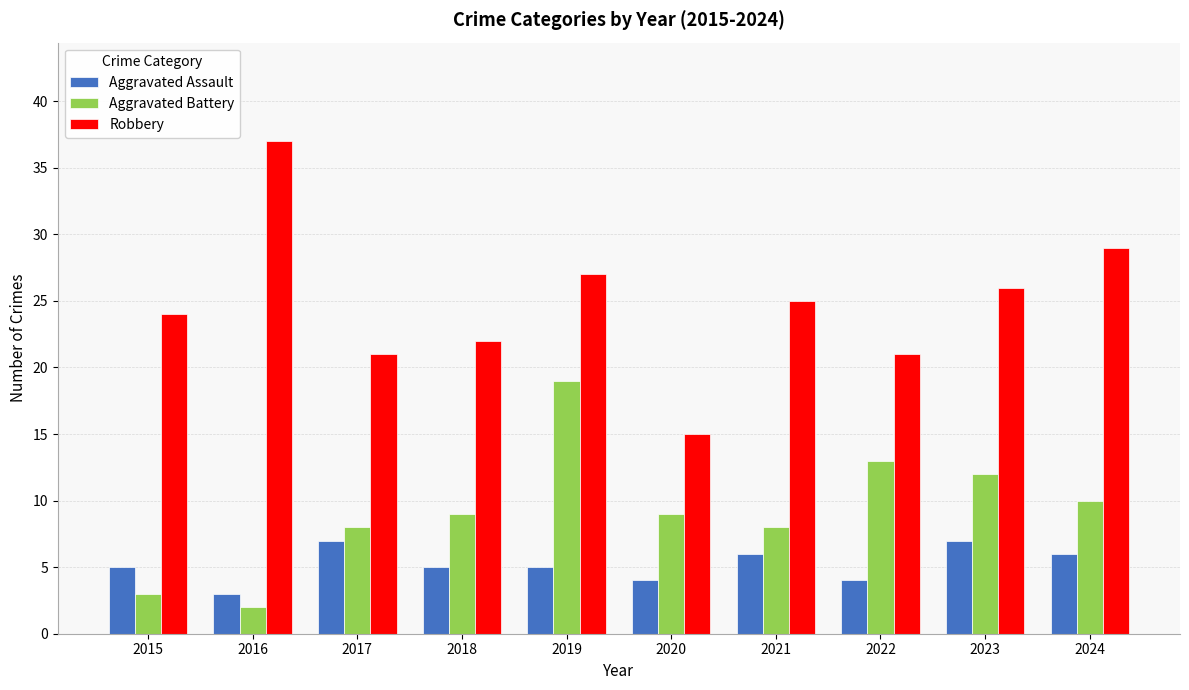

Is the value of Aggravated Battery at 2015 greater than the value of Aggravated Assault at 2021?

No